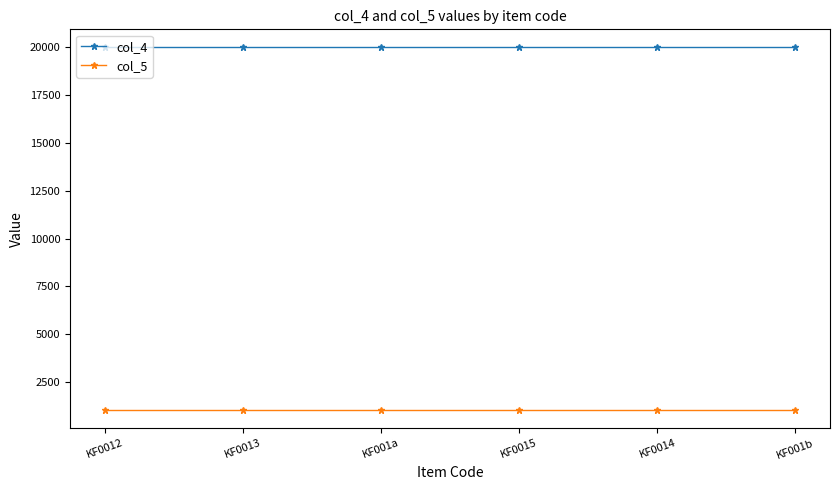

What is the spread (max minus min) of values at KF001b?

18970